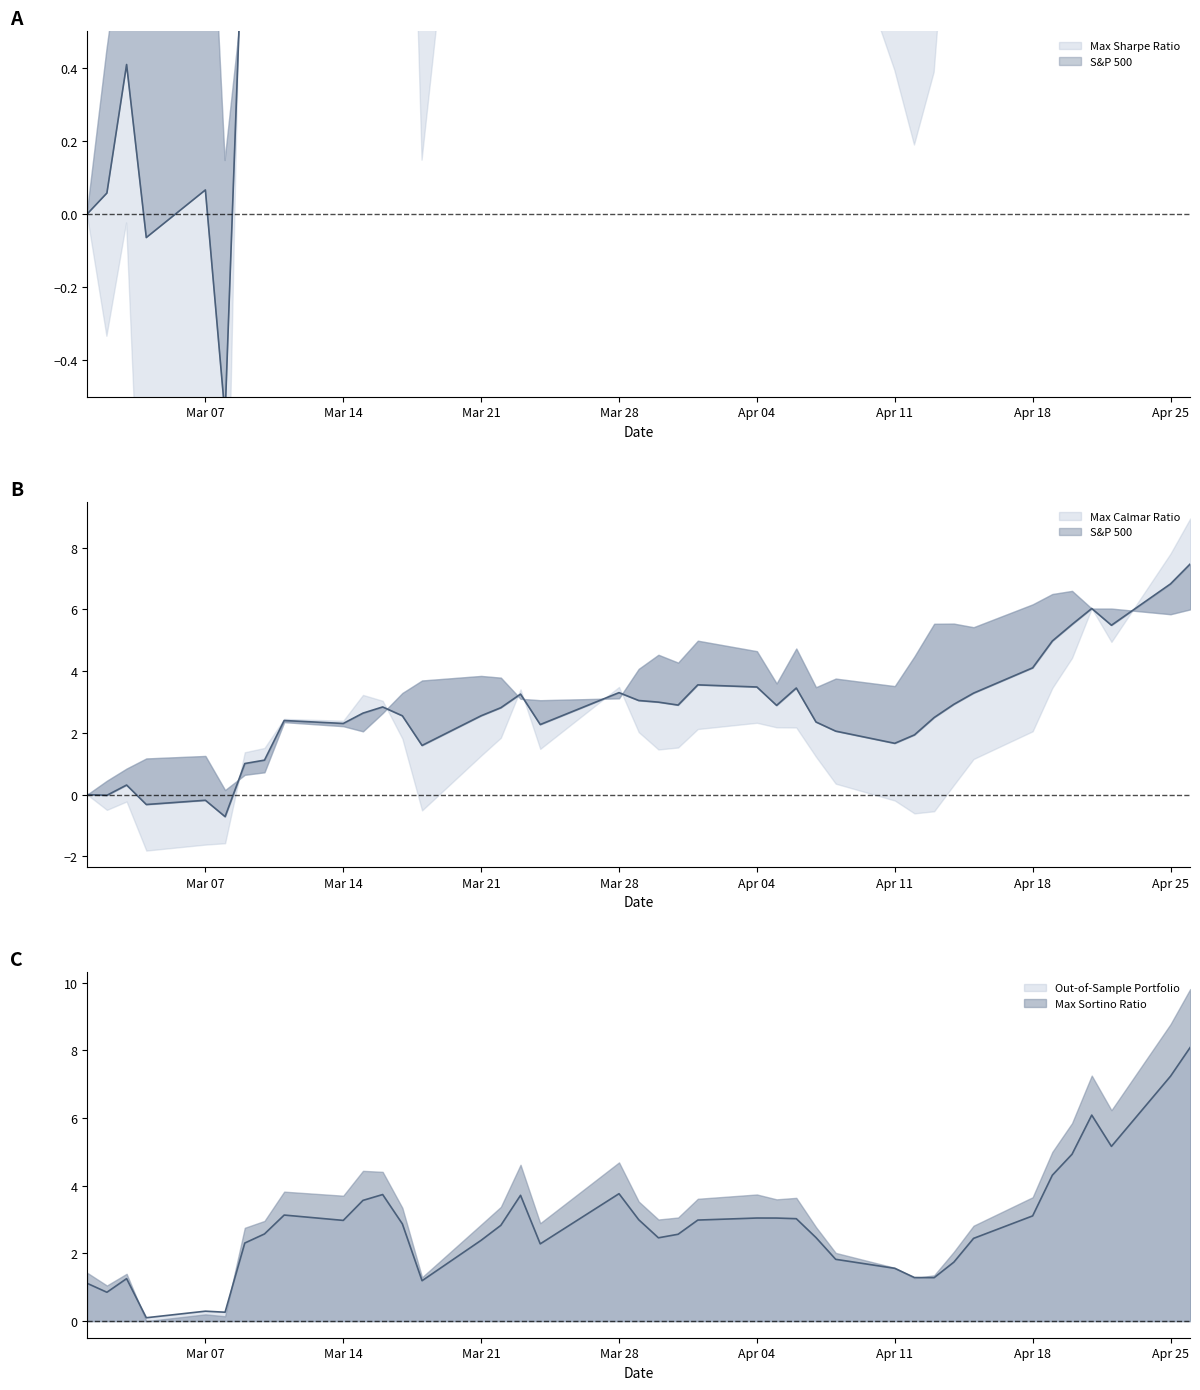

How many lines are shown in the chart?

5